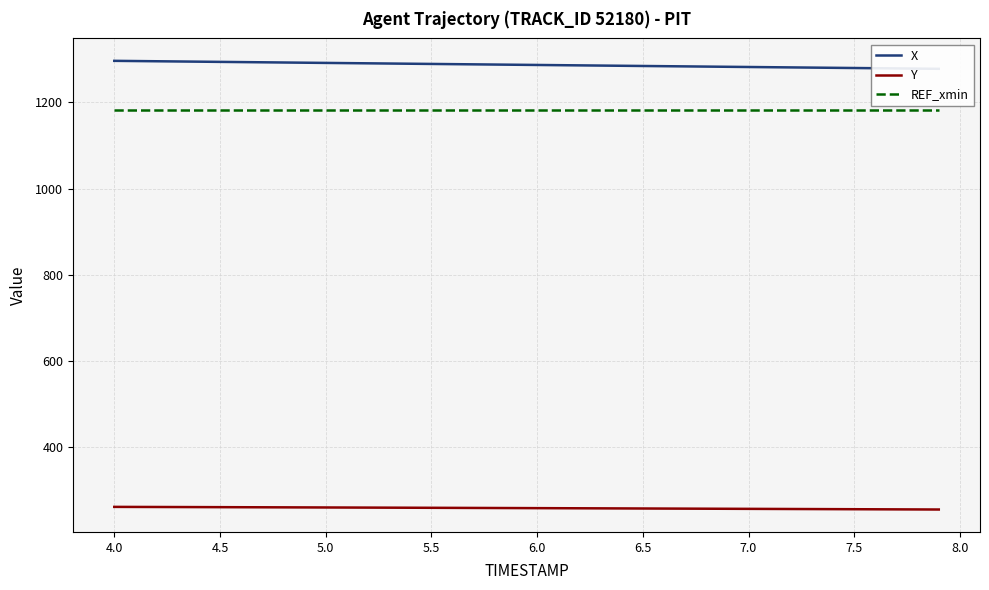

True or false: Y and REF_xmin intersect in this chart.

False